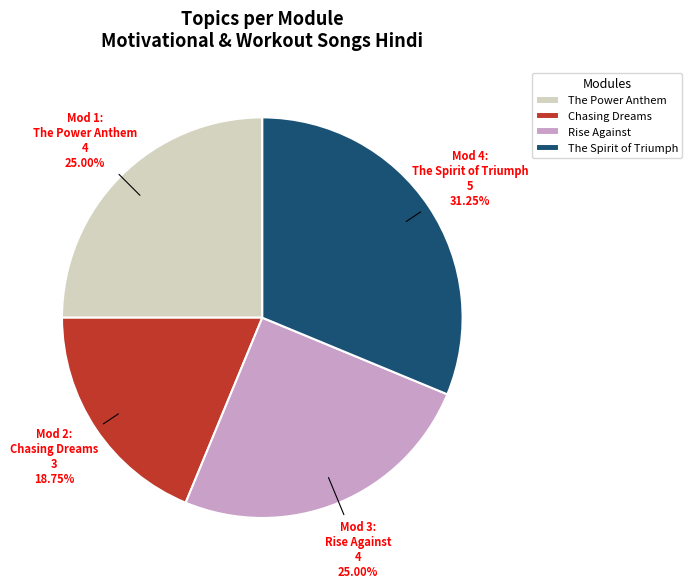

Is there any slice that represents more than half of the pie?

No